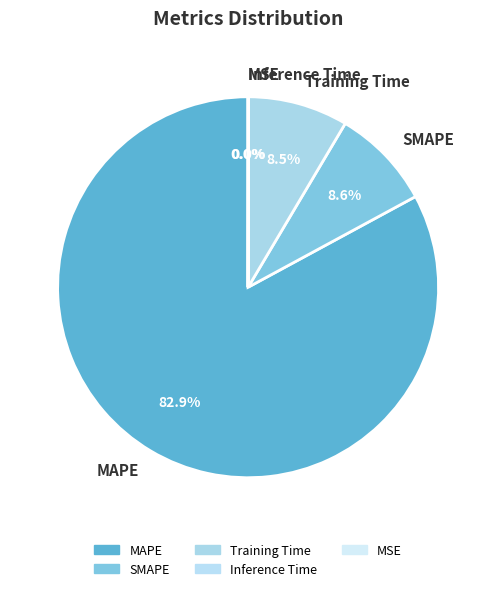

To the nearest percent, what percentage of the pie is SMAPE?

9%